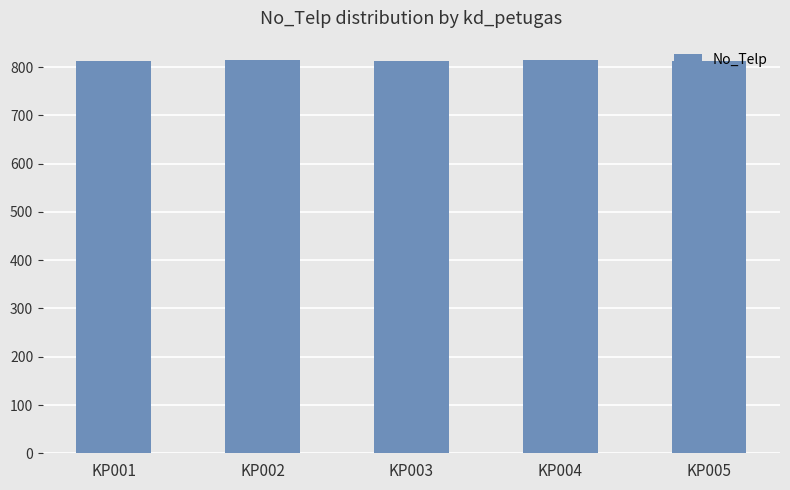

What is the greatest value displayed?

81399845